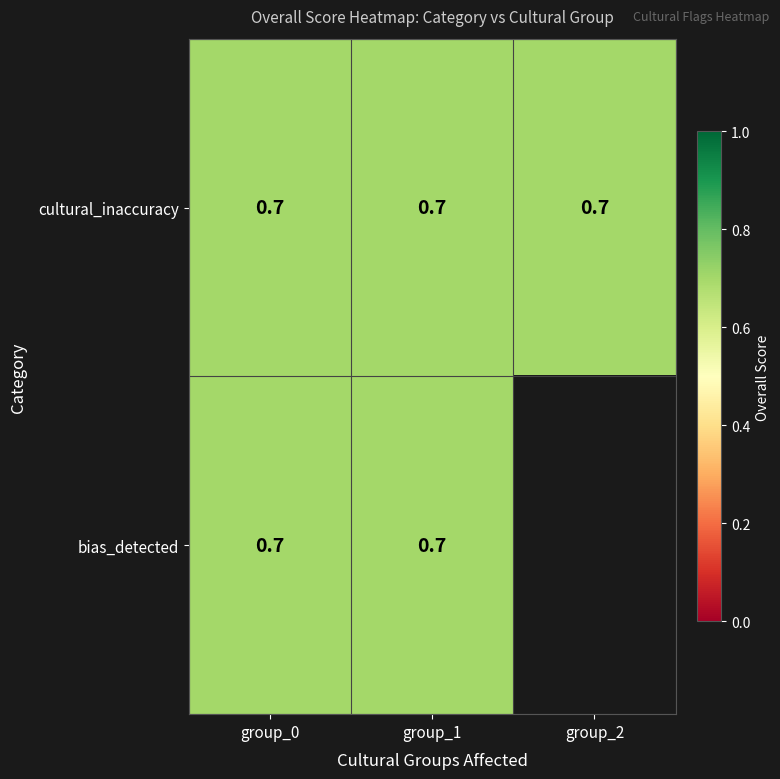

Which label corresponds to the smallest value in the chart?

group_2